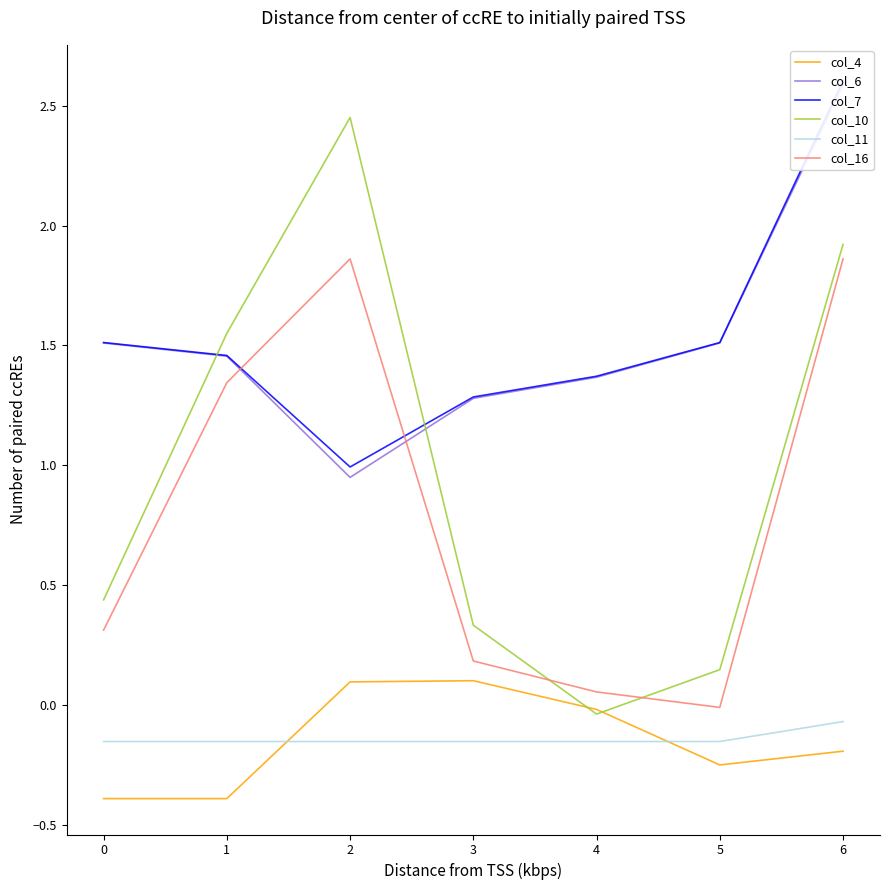

Reading left to right, list all the values displayed in this chart.

col_4: -0.4	-0.4	0.1	0.1	-0.0	-0.3	-0.2
col_6: 1.5	1.5	0.9	1.3	1.4	1.5	2.6
col_7: 1.5	1.5	1.0	1.3	1.4	1.5	2.6
col_10: 0.4	1.6	2.5	0.3	-0.0	0.1	1.9
col_11: -0.2	-0.2	-0.2	-0.2	-0.2	-0.2	-0.1
col_16: 0.3	1.3	1.9	0.2	0.1	-0.0	1.9